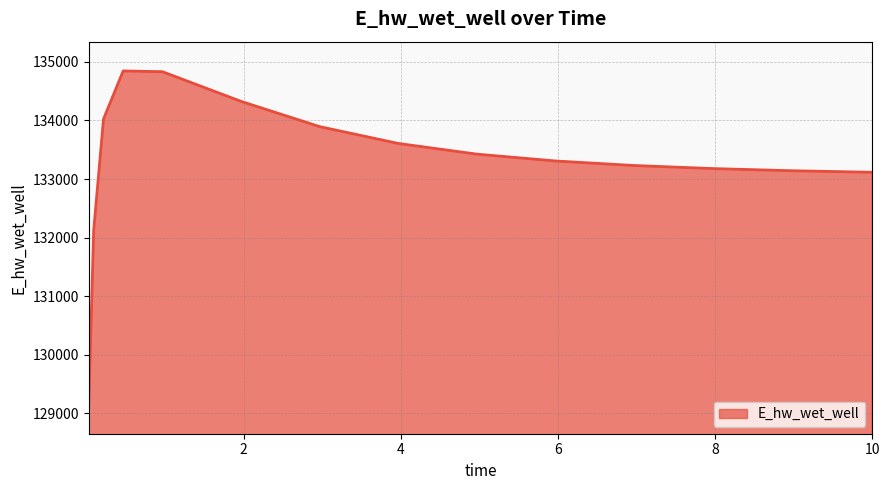

What is the minimum value shown in the chart?

129151.4